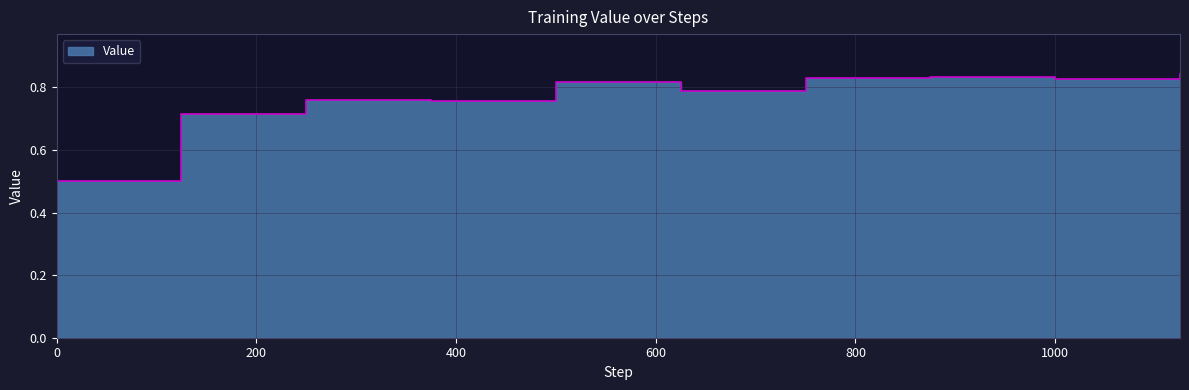

Reading left to right, what are all the values shown in this chart?

0.5	0.7	0.8	0.8	0.8	0.8	0.8	0.8	0.8	0.8